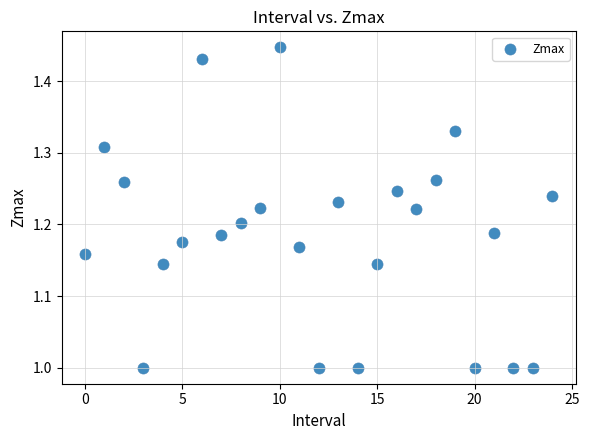

What is the range of Y values (max minus min)?

0.4